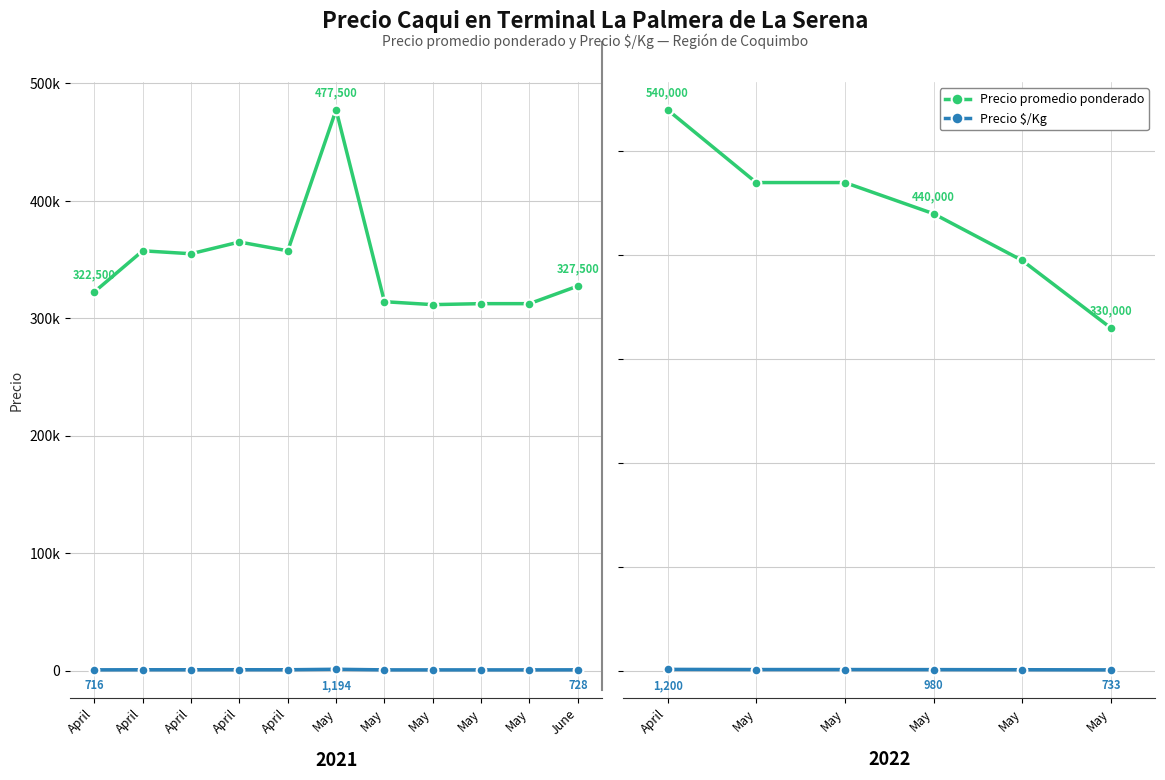

At which category is the sum across all series the highest?

April